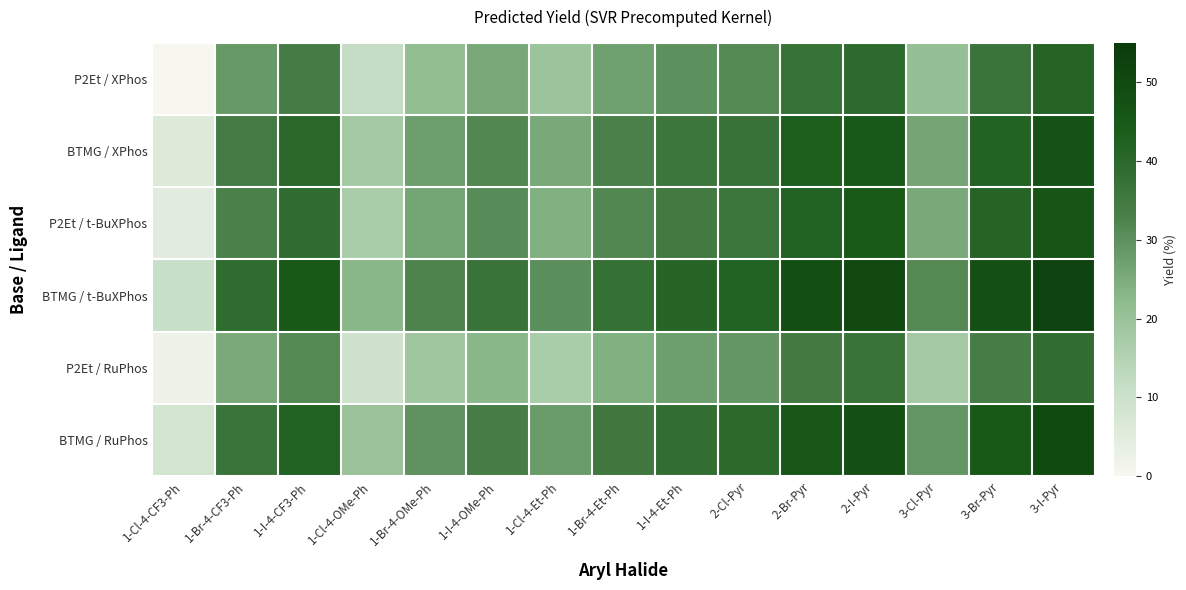

Reading right to left, what are all the values shown in this chart?

P2Et / XPhos: 3-I-Pyr=41.3	3-Br-Pyr=36.7	3-Cl-Pyr=20.8	2-I-Pyr=39.5	2-Br-Pyr=37.4	2-Cl-Pyr=31.3	1-I-4-Et-Ph=29.9	1-Br-4-Et-Ph=26.9	1-Cl-4-Et-Ph=19.5	1-I-4-OMe-Ph=25.8	1-Br-4-OMe-Ph=21.4	1-Cl-4-OMe-Ph=12.0	1-I-4-CF3-Ph=34.1	1-Br-4-CF3-Ph=28.3	1-Cl-4-CF3-Ph=0.1
BTMG / XPhos: 3-I-Pyr=47.0	3-Br-Pyr=42.0	3-Cl-Pyr=26.0	2-I-Pyr=45.0	2-Br-Pyr=43.0	2-Cl-Pyr=37.0	1-I-4-Et-Ph=36.0	1-Br-4-Et-Ph=32.9	1-Cl-4-Et-Ph=25.5	1-I-4-OMe-Ph=31.8	1-Br-4-OMe-Ph=27.4	1-Cl-4-OMe-Ph=18.0	1-I-4-CF3-Ph=40.1	1-Br-4-CF3-Ph=34.3	1-Cl-4-CF3-Ph=6.0
P2Et / t-BuXPhos: 3-I-Pyr=46.1	3-Br-Pyr=41.5	3-Cl-Pyr=25.6	2-I-Pyr=44.3	2-Br-Pyr=42.2	2-Cl-Pyr=36.1	1-I-4-Et-Ph=34.7	1-Br-4-Et-Ph=31.7	1-Cl-4-Et-Ph=24.3	1-I-4-OMe-Ph=30.6	1-Br-4-OMe-Ph=26.2	1-Cl-4-OMe-Ph=16.8	1-I-4-CF3-Ph=38.9	1-Br-4-CF3-Ph=33.1	1-Cl-4-CF3-Ph=4.9
BTMG / t-BuXPhos: 3-I-Pyr=52.0	3-Br-Pyr=47.6	3-Cl-Pyr=31.2	2-I-Pyr=50.1	2-Br-Pyr=48.3	2-Cl-Pyr=42.1	1-I-4-Et-Ph=40.9	1-Br-4-Et-Ph=37.8	1-Cl-4-Et-Ph=30.5	1-I-4-OMe-Ph=36.9	1-Br-4-OMe-Ph=32.4	1-Cl-4-OMe-Ph=22.8	1-I-4-CF3-Ph=44.9	1-Br-4-CF3-Ph=39.1	1-Cl-4-CF3-Ph=10.9
P2Et / RuPhos: 3-I-Pyr=38.5	3-Br-Pyr=33.8	3-Cl-Pyr=17.9	2-I-Pyr=36.8	2-Br-Pyr=34.7	2-Cl-Pyr=28.6	1-I-4-Et-Ph=27.3	1-Br-4-Et-Ph=24.1	1-Cl-4-Et-Ph=16.8	1-I-4-OMe-Ph=22.9	1-Br-4-OMe-Ph=18.7	1-Cl-4-OMe-Ph=9.4	1-I-4-CF3-Ph=31.2	1-Br-4-CF3-Ph=25.3	1-Cl-4-CF3-Ph=2.1
BTMG / RuPhos: 3-I-Pyr=49.6	3-Br-Pyr=44.9	3-Cl-Pyr=28.9	2-I-Pyr=47.9	2-Br-Pyr=45.8	2-Cl-Pyr=39.7	1-I-4-Et-Ph=38.4	1-Br-4-Et-Ph=35.2	1-Cl-4-Et-Ph=27.8	1-I-4-OMe-Ph=33.9	1-Br-4-OMe-Ph=29.6	1-Cl-4-OMe-Ph=20.1	1-I-4-CF3-Ph=42.3	1-Br-4-CF3-Ph=36.5	1-Cl-4-CF3-Ph=8.2